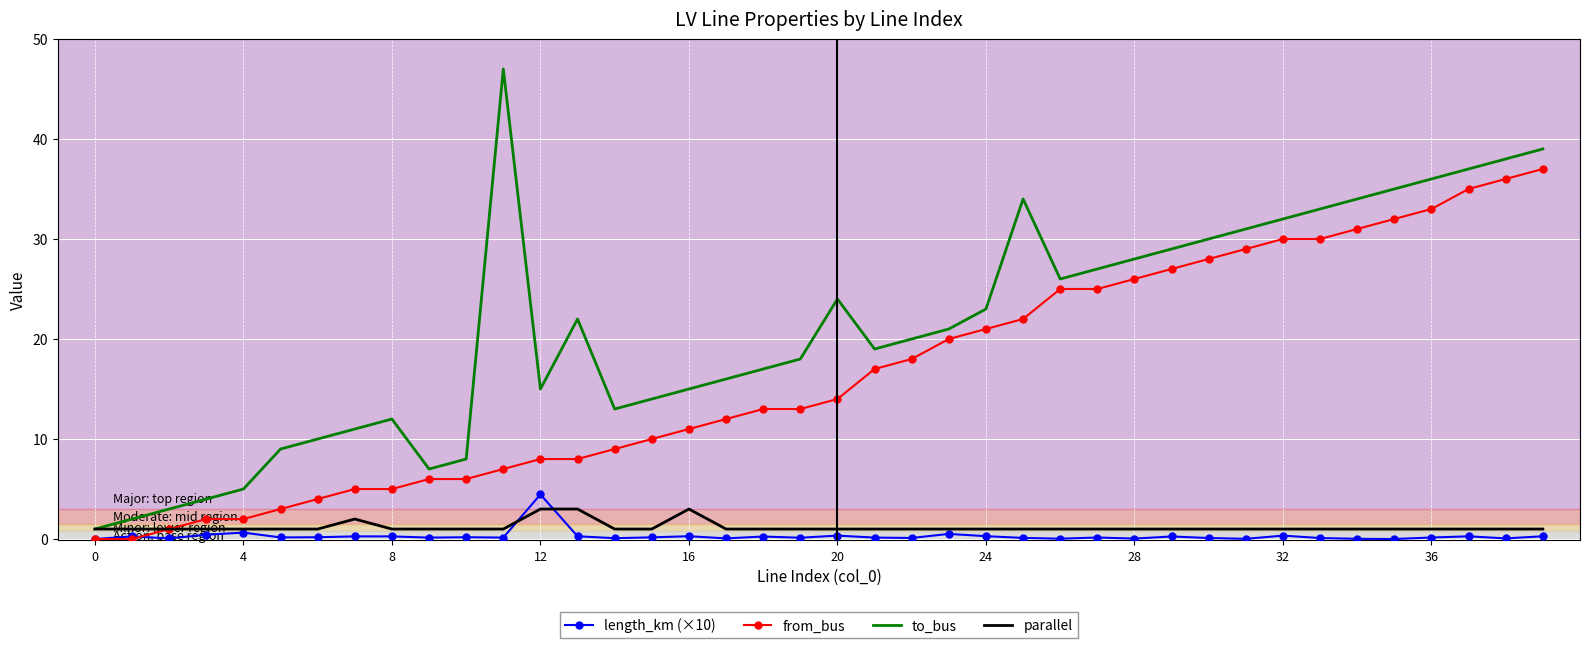

What is the maximum value for from_bus?

37.0